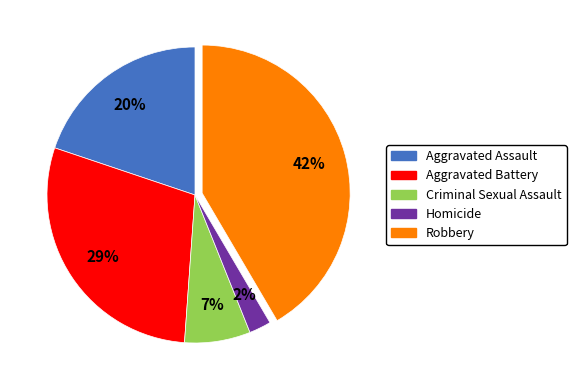

Which slice is the smallest?

Homicide